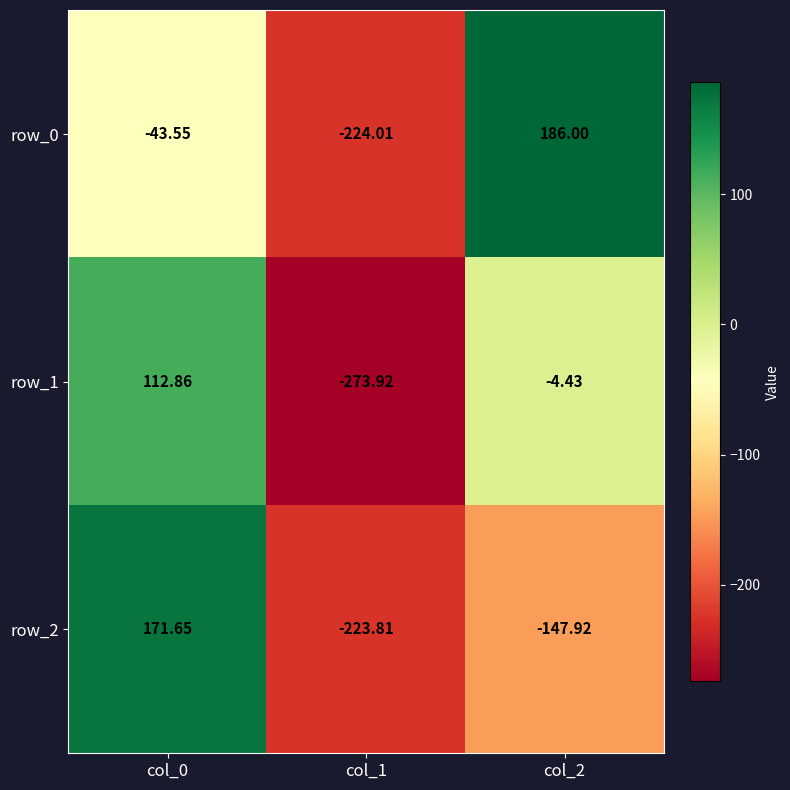

Is the value of row_0 at col_0 greater than the value of row_1 at col_2?

No